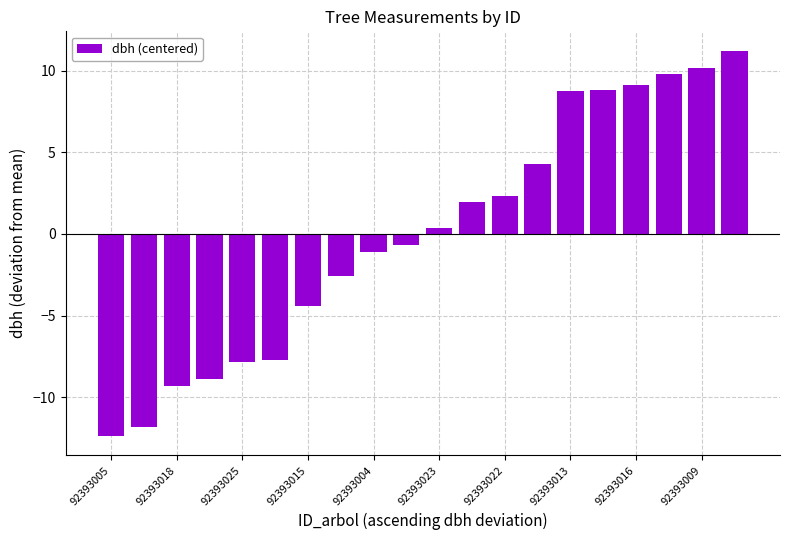

What is the value of the 8th bar from the left?

-2.6